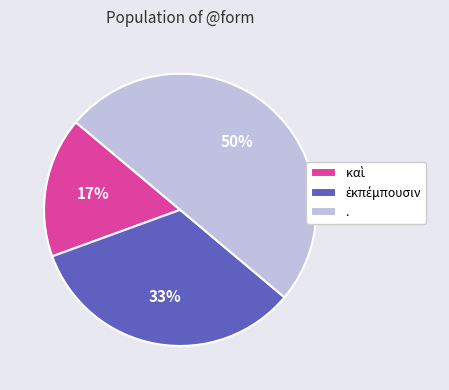

The . slice represents 50% of the pie. True or false?

True